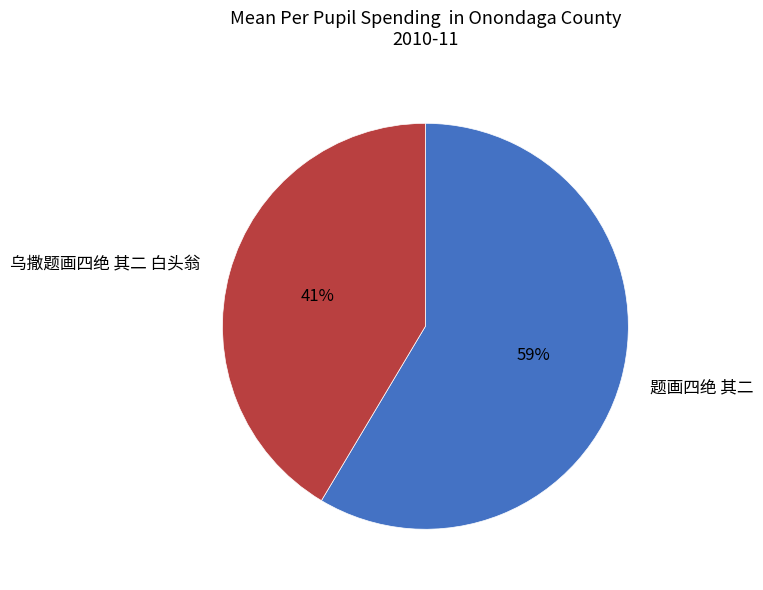

Do 题画四绝 其二 and 乌撒题画四绝 其二 白头翁 together represent more than half of the pie?

Yes